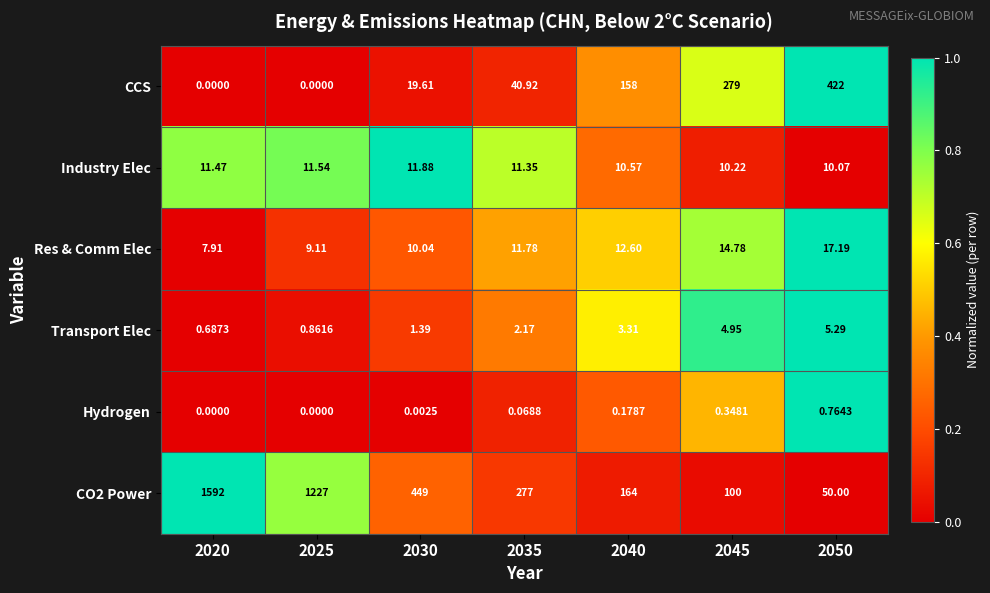

Is the value of Industry Elec at 2040 greater than the value of Transport Elec at 2035?

Yes